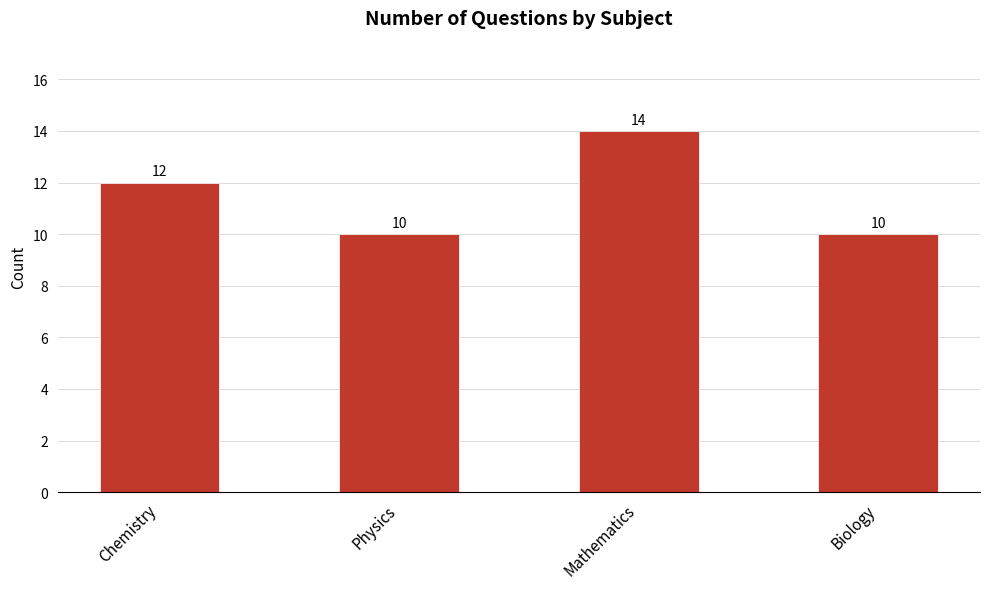

Which label corresponds to the largest value in the chart?

Mathematics